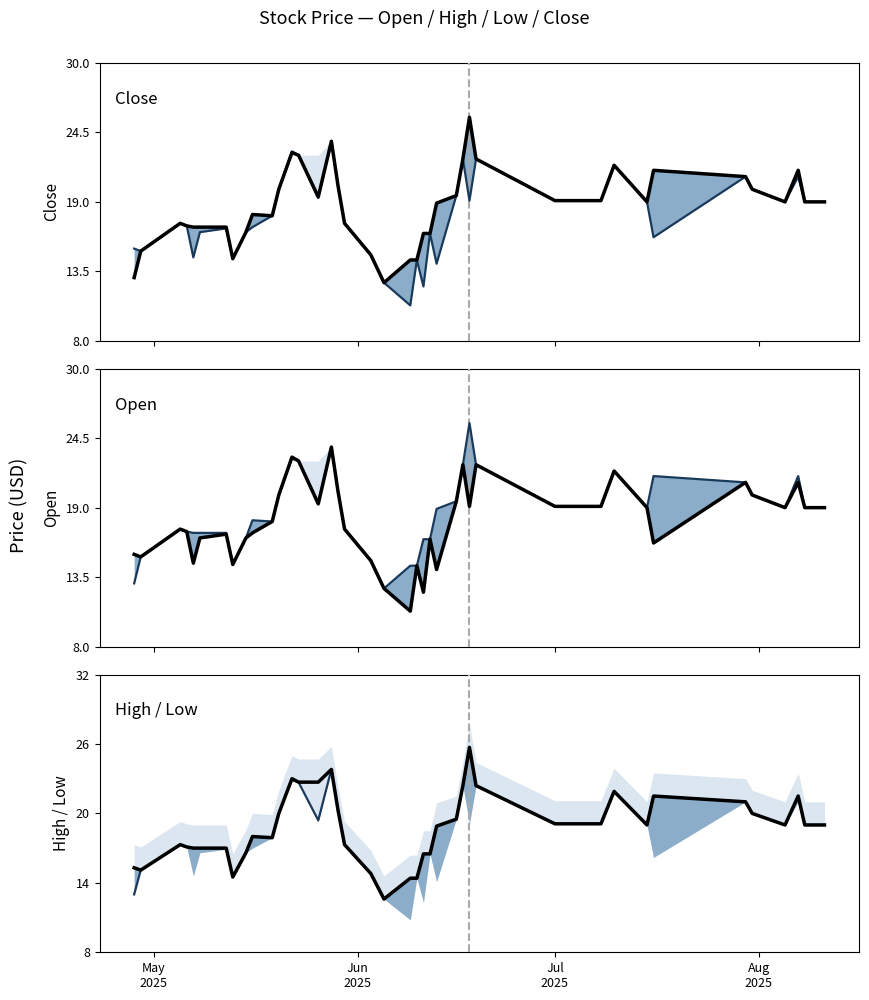

What is the label of the 2nd point from the left?

Jun
2025